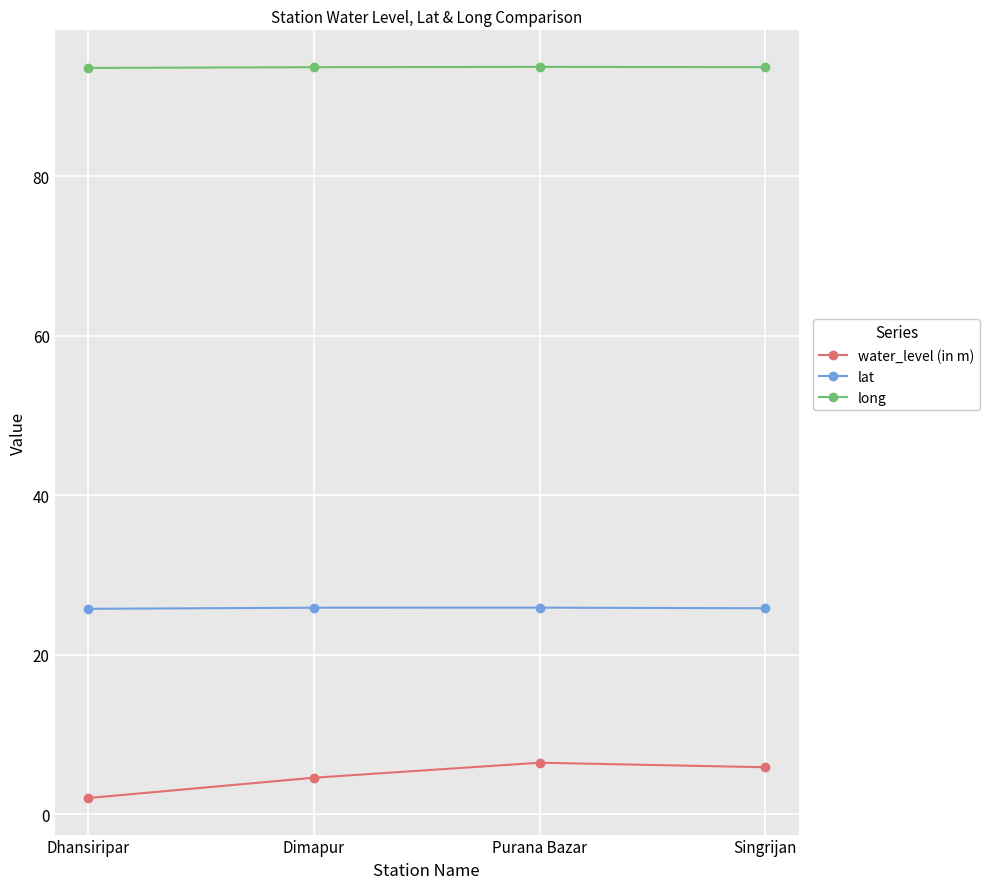

What is the maximum value for water_level (in m)?

6.5